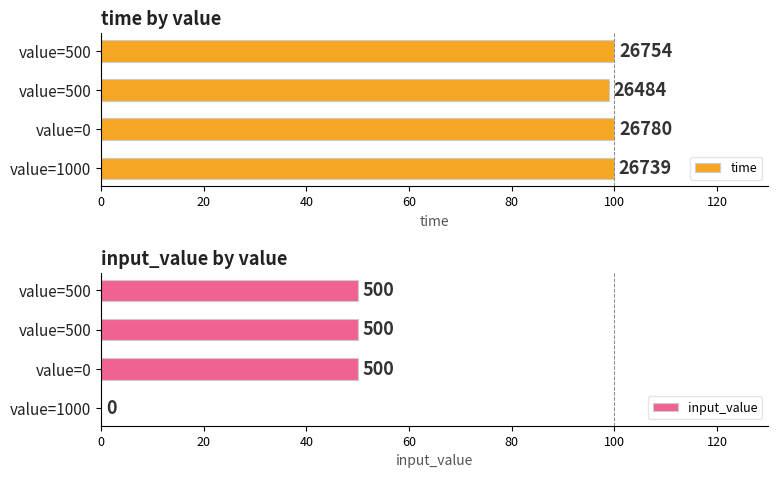

How many series are shown in this chart?

2